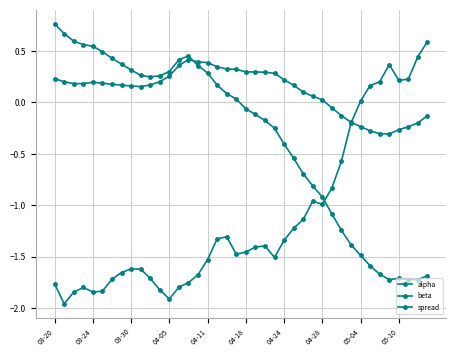

List the series in order of their overall mean, highest first.

alpha, beta, spread